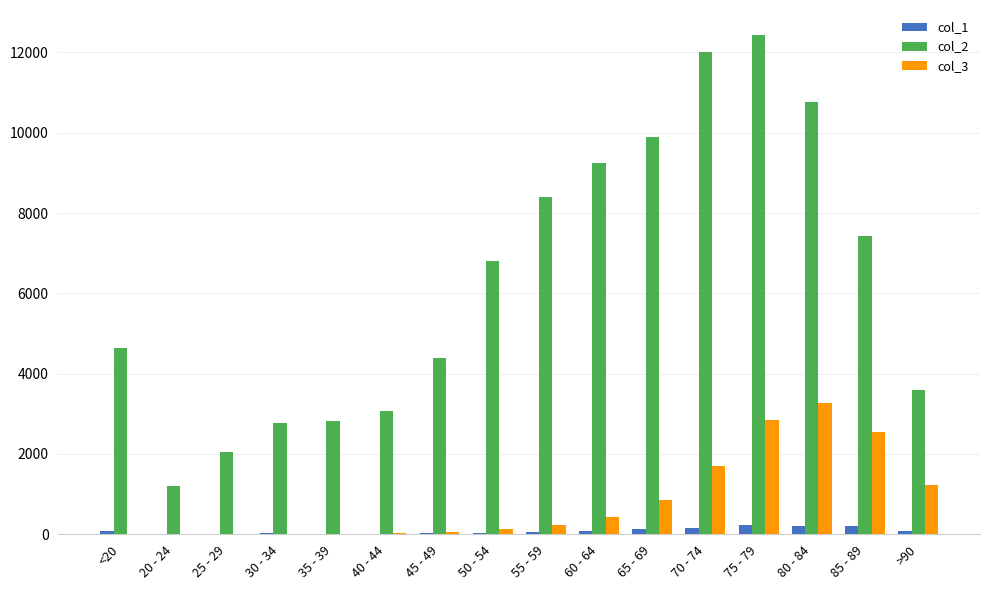

Which label corresponds to the largest value in the chart?

75 - 79